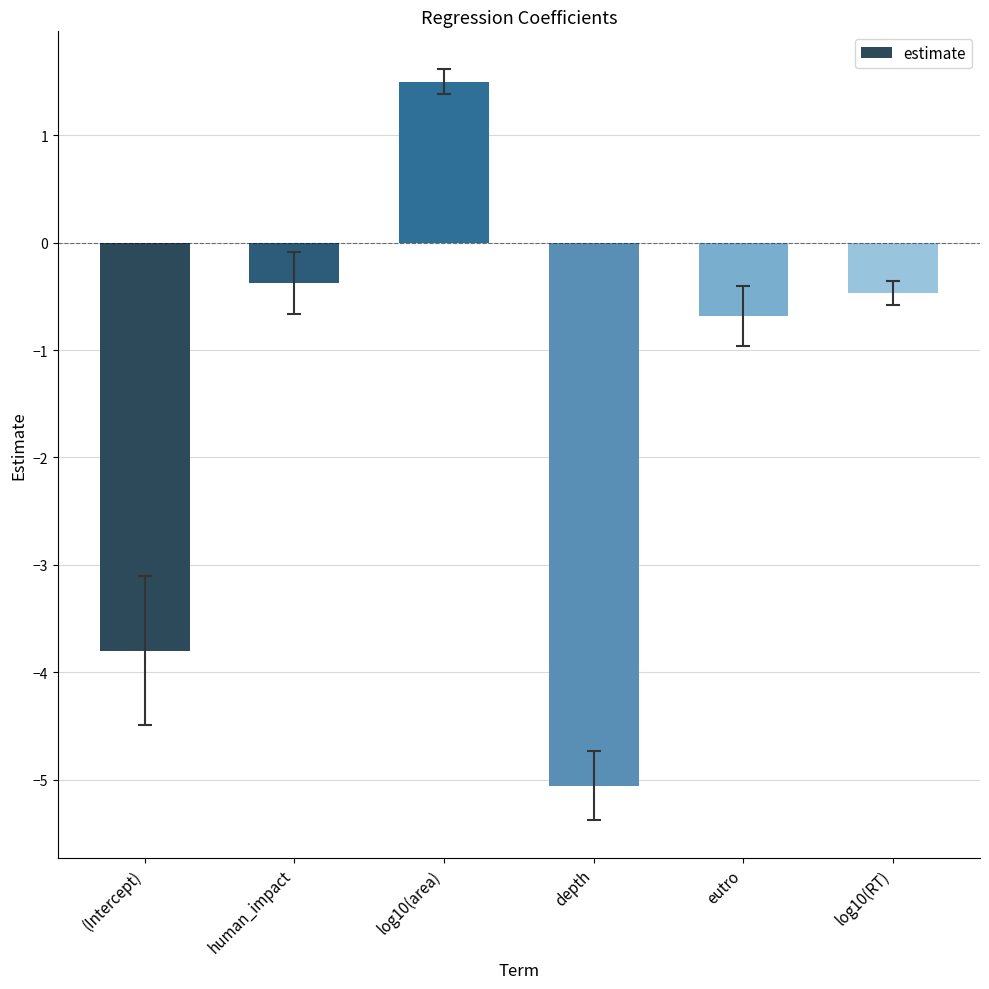

Are the bars grouped side by side (vs. stacked)?

No